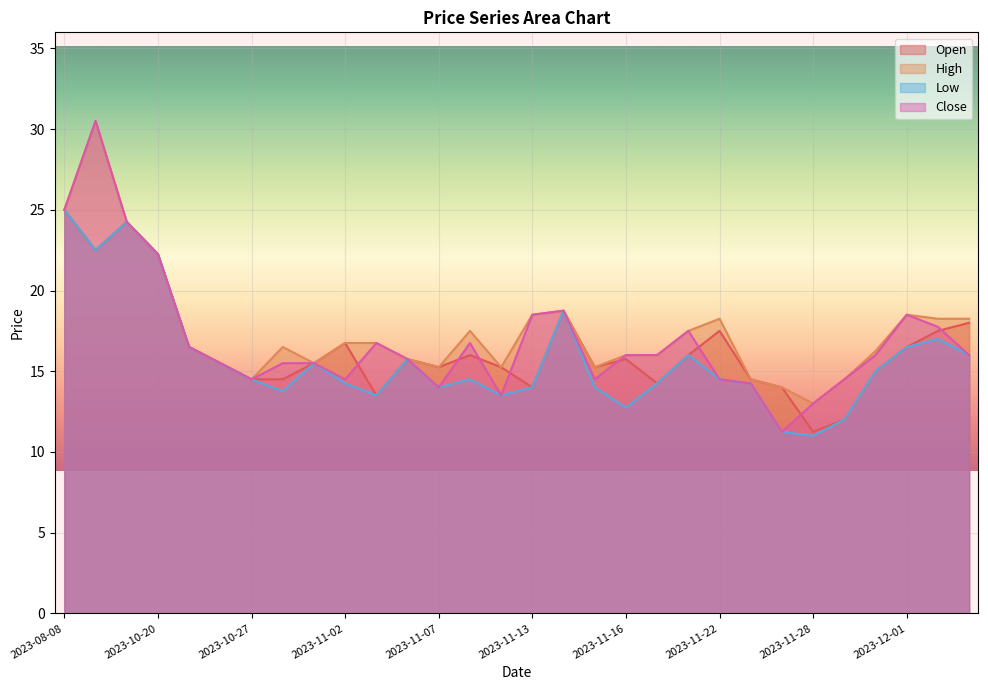

Reading right to left, list all the values displayed in this chart.

Open: 18.0	17.5	16.5	15.0	12.0	11.2	14.0	14.5	17.5	16.0	14.2	15.8	15.2	18.8	14.0	15.2	16.0	15.2	15.8	13.5	16.8	15.5	14.5	14.5	15.5	16.5	22.2	24.2	22.5	25.0
High: 18.2	18.2	18.5	16.2	14.5	13.0	14.0	14.5	18.2	17.5	16.0	16.0	15.2	18.8	18.5	15.2	17.5	15.2	15.8	16.8	16.8	15.5	16.5	14.5	15.5	16.5	22.2	24.2	30.5	25.0
Low: 16.0	17.0	16.5	15.0	12.0	11.0	11.2	14.2	14.5	16.0	14.2	12.8	14.0	18.8	14.0	13.5	14.5	14.0	15.8	13.5	14.2	15.5	13.8	14.5	15.5	16.5	22.2	24.2	22.5	25.0
Close: 16.0	17.8	18.5	16.0	14.5	13.0	11.2	14.2	14.5	17.5	16.0	16.0	14.5	18.8	18.5	13.5	16.8	14.0	15.8	16.8	14.5	15.5	15.5	14.5	15.5	16.5	22.2	24.2	30.5	25.0